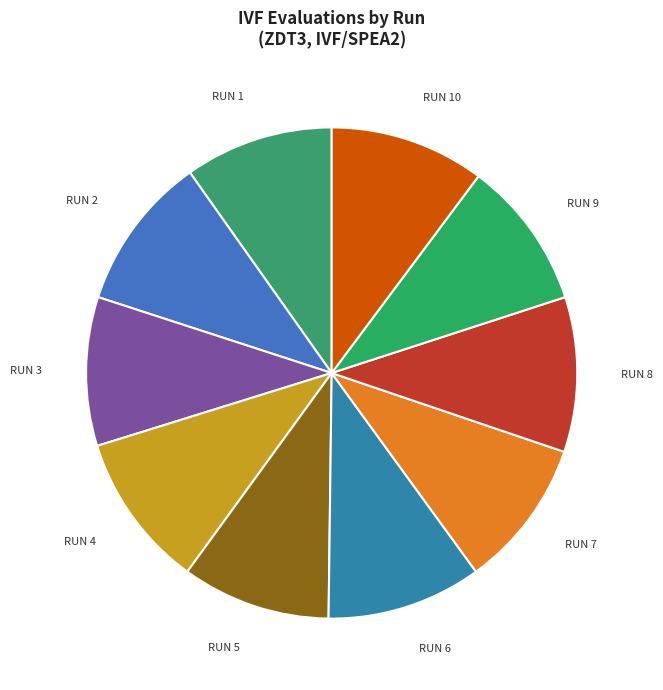

What is the ratio of the value at RUN 6 to the value at RUN 3?

1.0